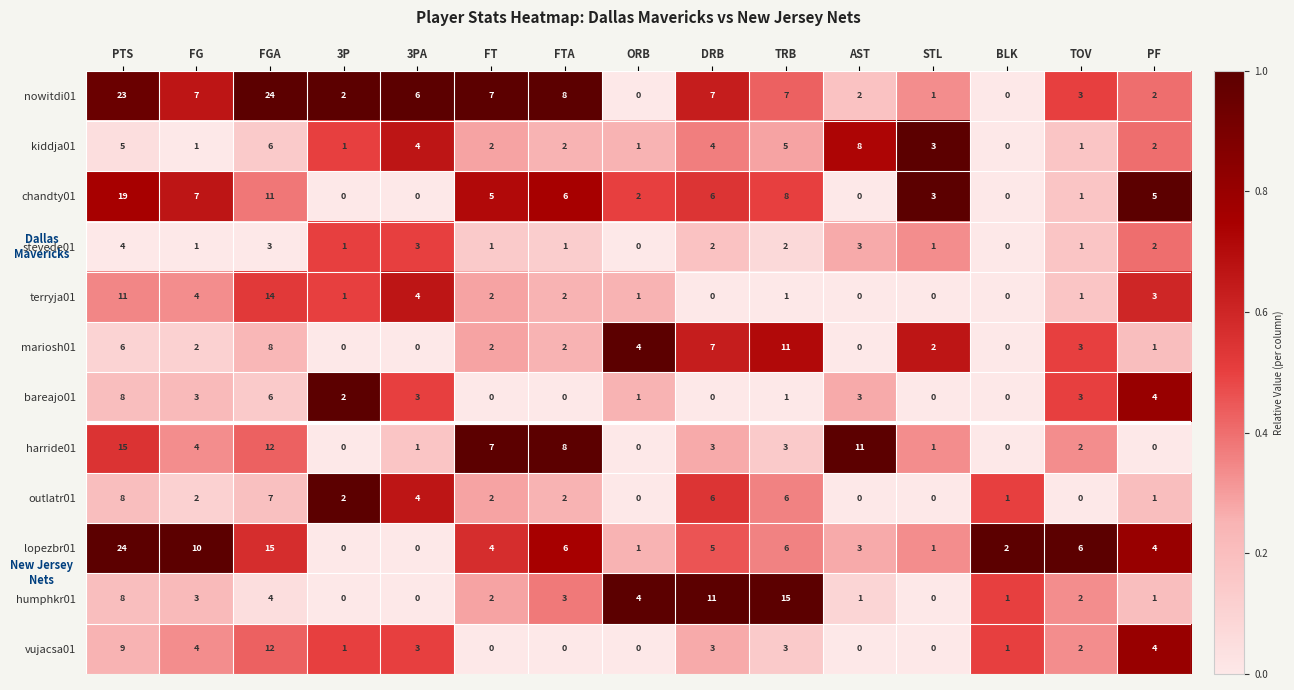

What is the difference between the maximum and minimum values in the nowitdi01 series?

24